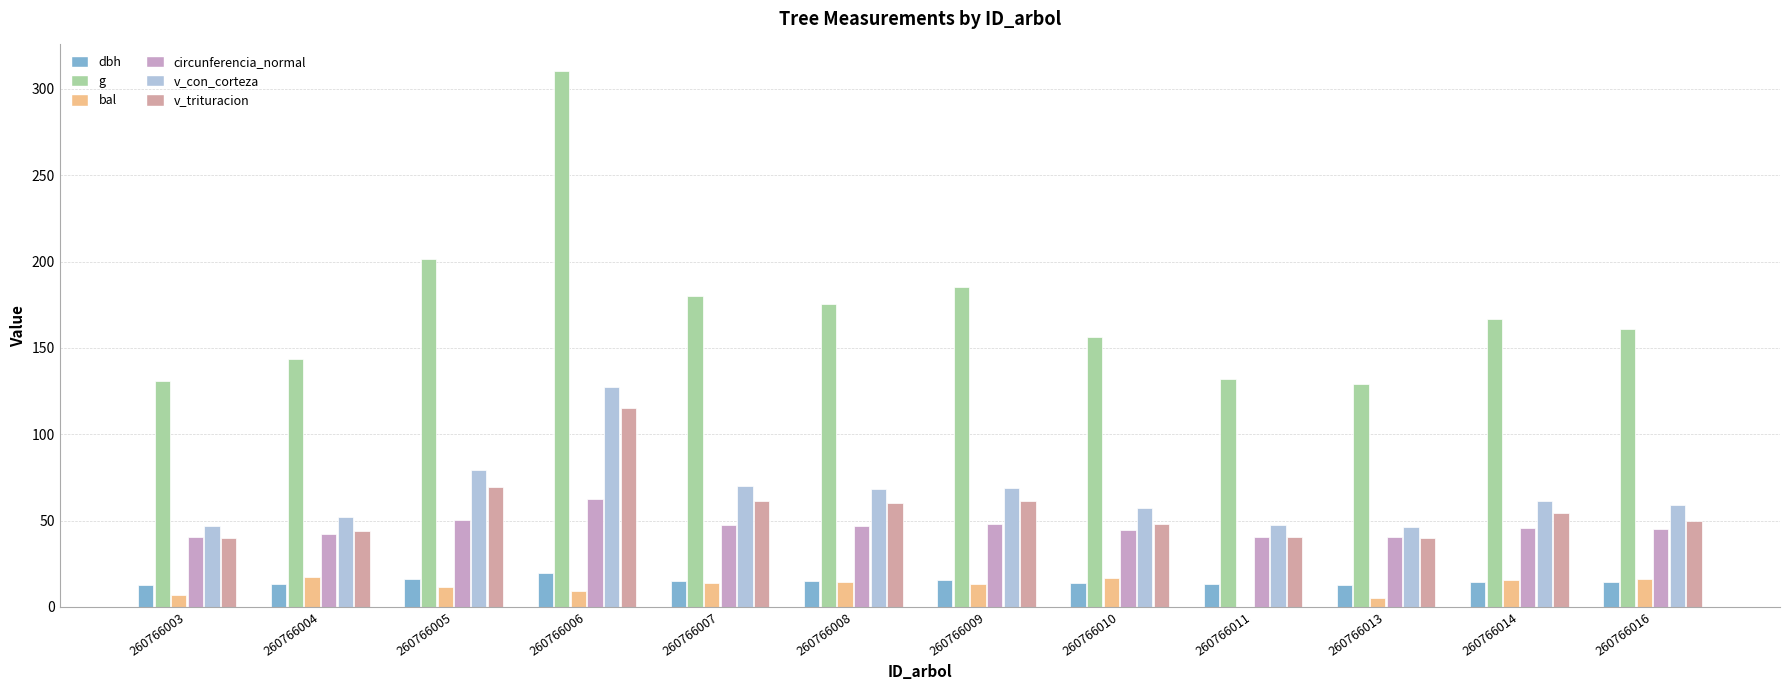

True or false: v_trituracion has a value of 89.5 at 260766014.

False